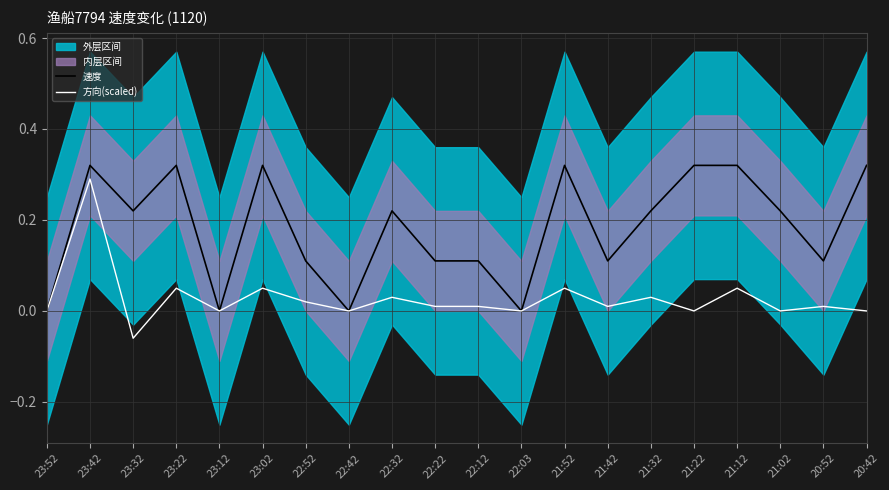

How many values in the 速度 series exceed 0?

16